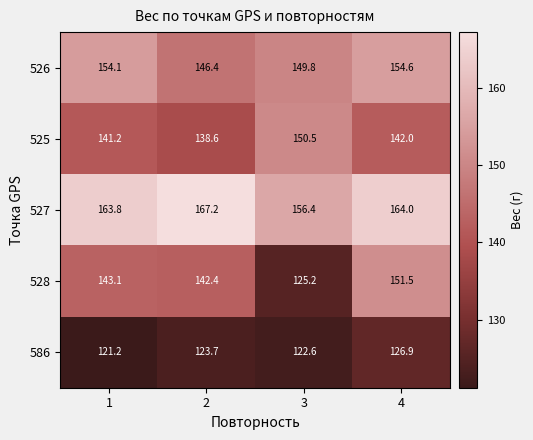

What is the approximate value of 526 at 1?

154.1